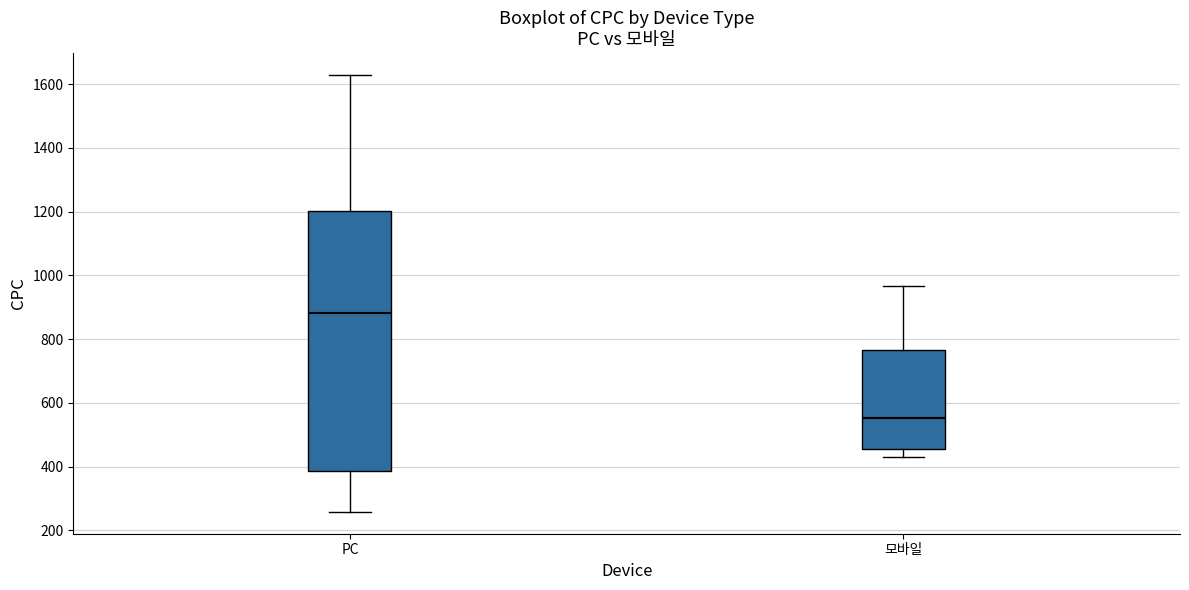

Which box is the tallest, from its lower edge to its upper edge?

PC